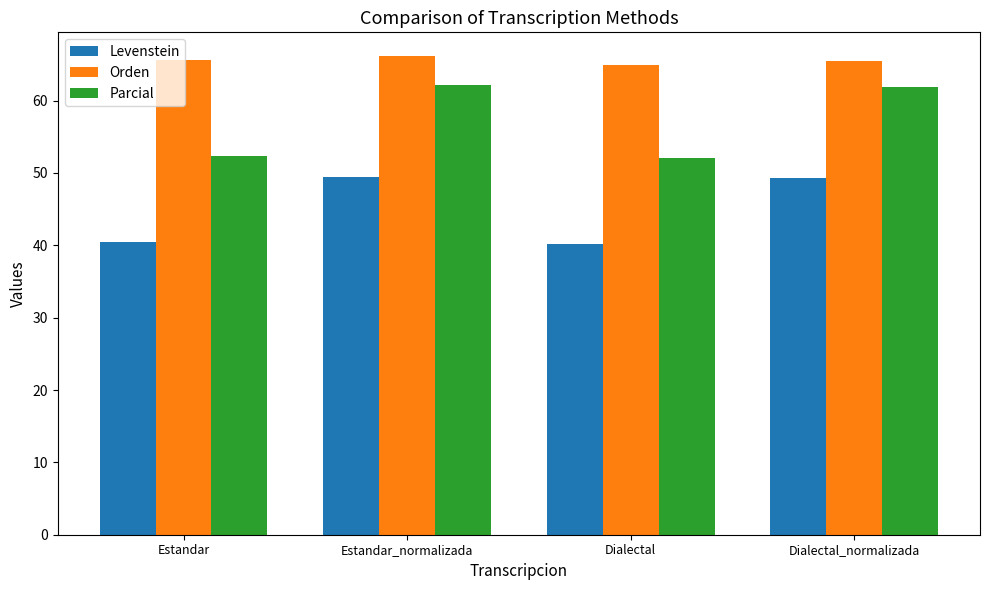

What is the value of the Levenstein bar at the 1st from the left?

40.4